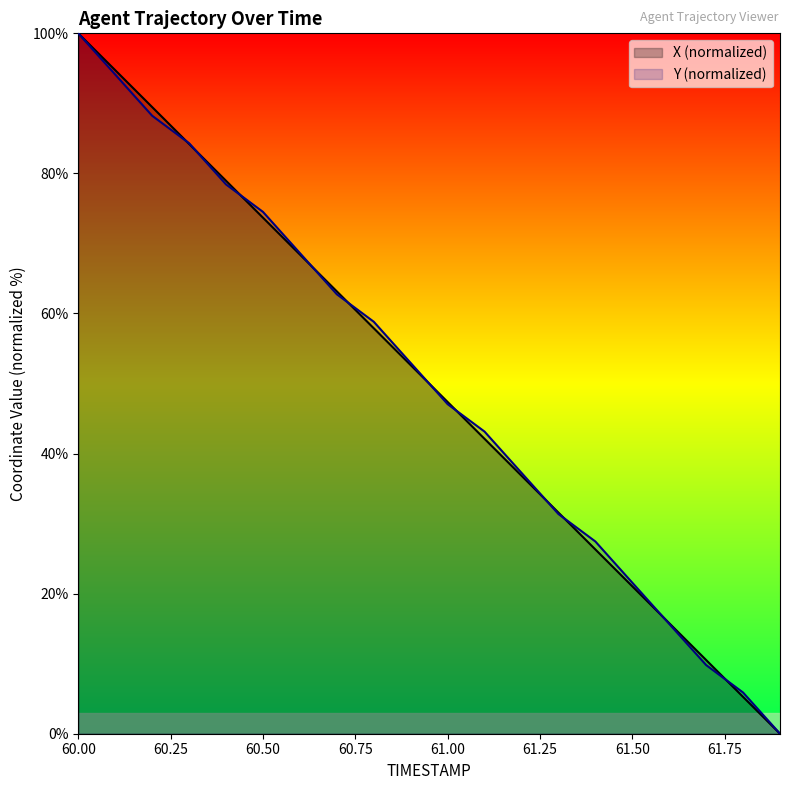

List the series in order of their overall mean, lowest first.

X, Y